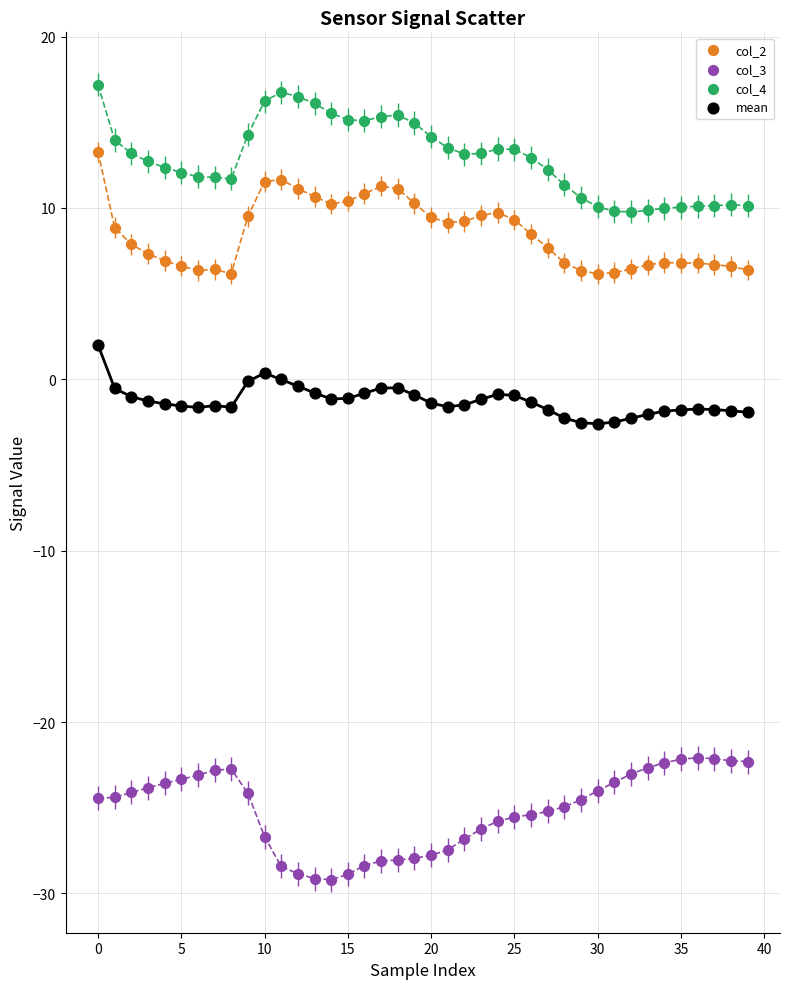

Which series contains the highest Y value?

col_4